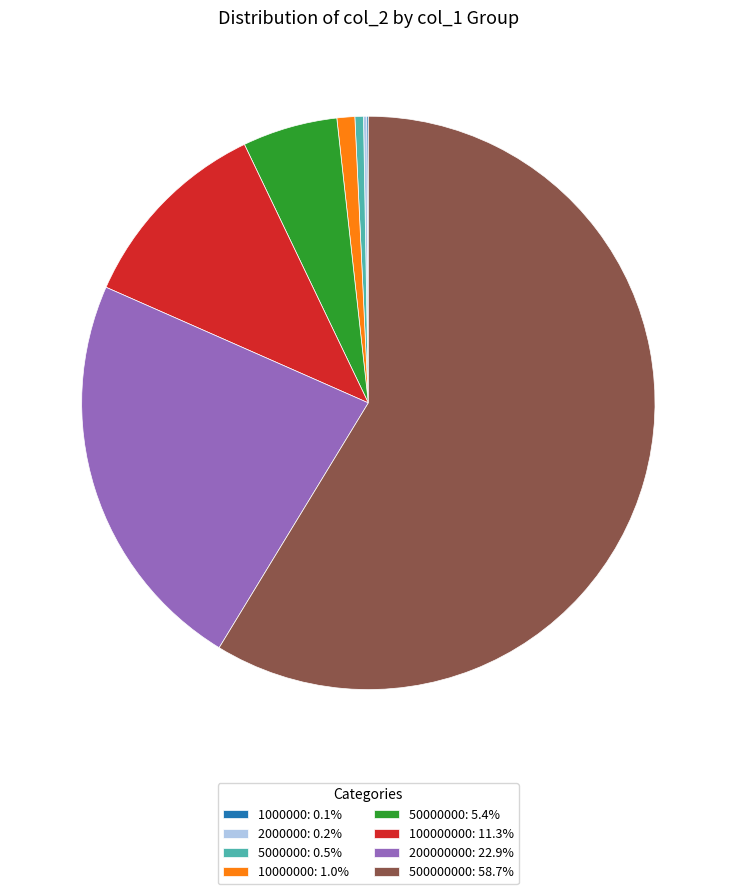

What is the ratio of the value at 50000000: 5.4% to the value at 5000000: 0.5%?

11.1